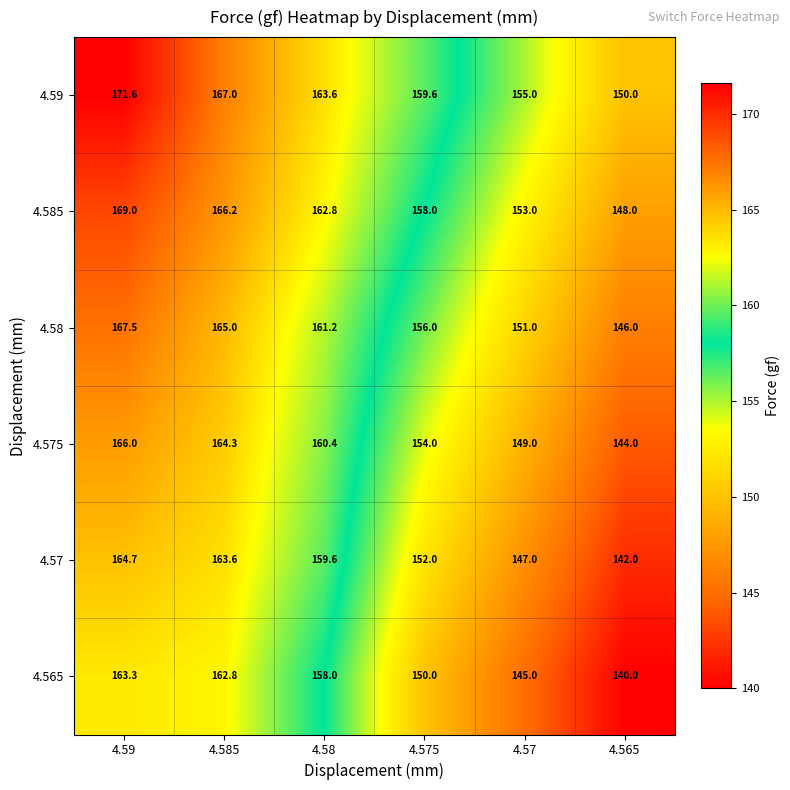

What is the difference between the maximum and minimum values in the 4.565 series?

23.3